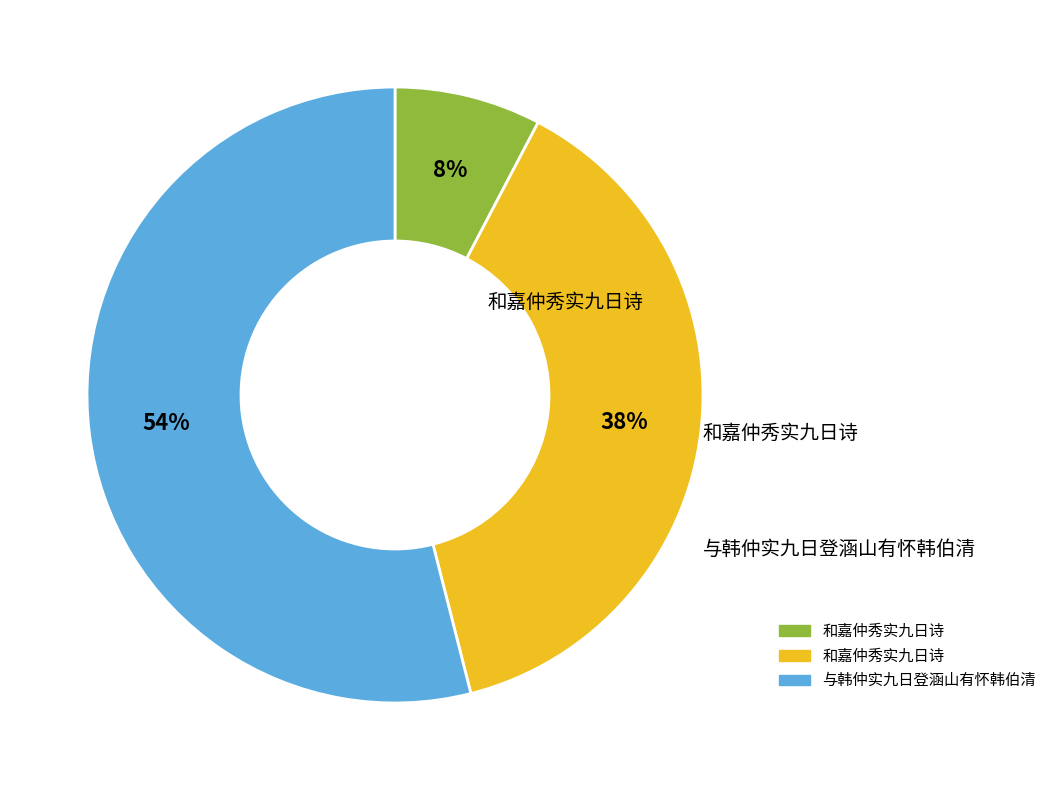

How many segments does this pie chart have?

3